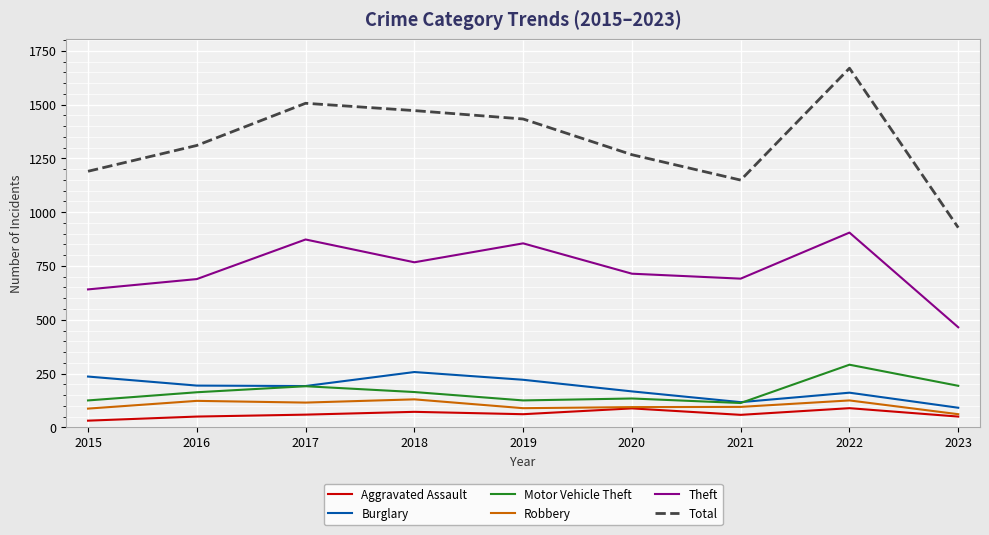

What are all the series names shown in the legend?

Aggravated Assault, Burglary, Motor Vehicle Theft, Robbery, Theft, Total